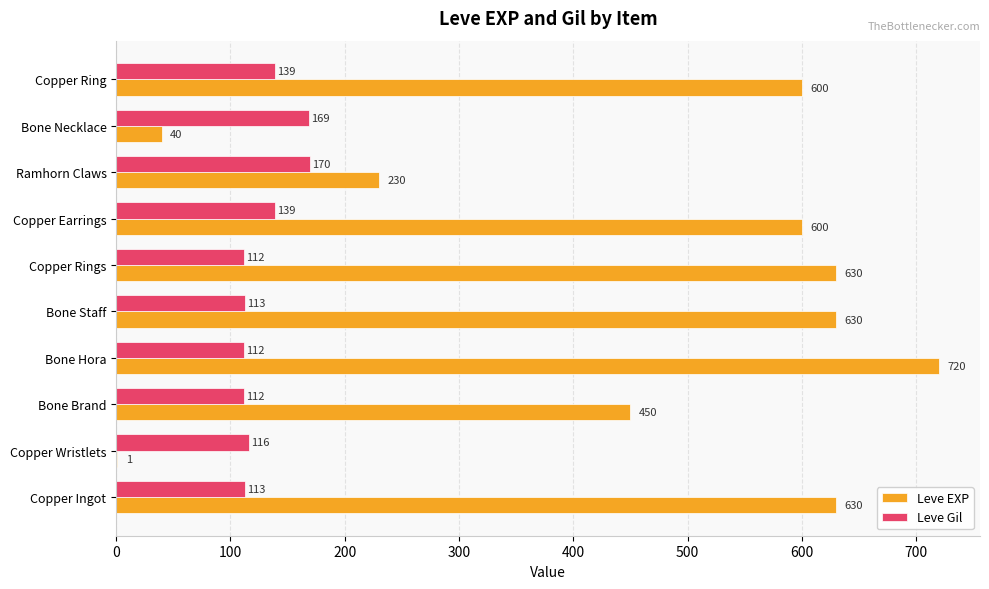

Which series has the largest total across all categories?

Leve EXP